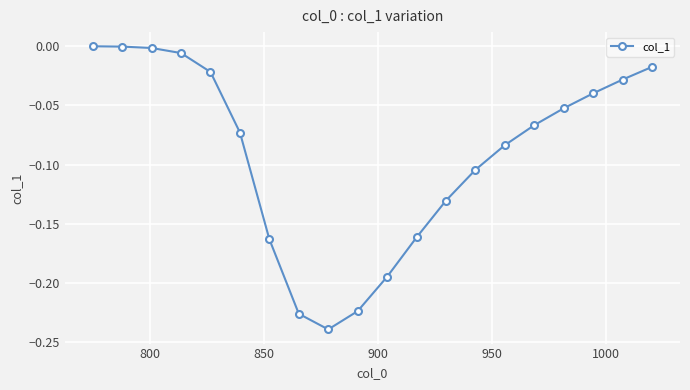

True or false: there are more than 2 points higher than both neighbors.

False